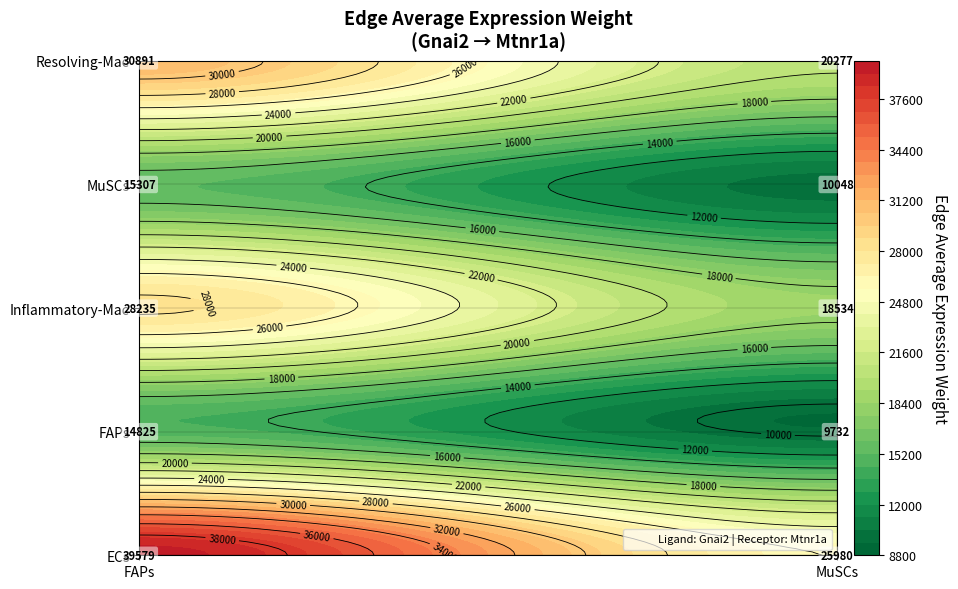

What is the sum of the FAPs values at FAPs and MuSCs?

24556.9